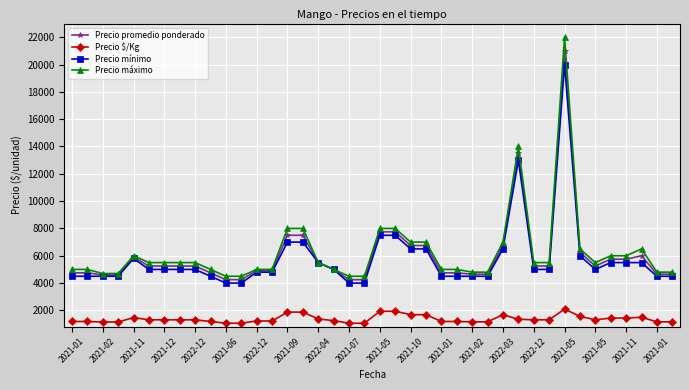

What is the value of the Precio $/Kg point at the 29th from the left?

1688